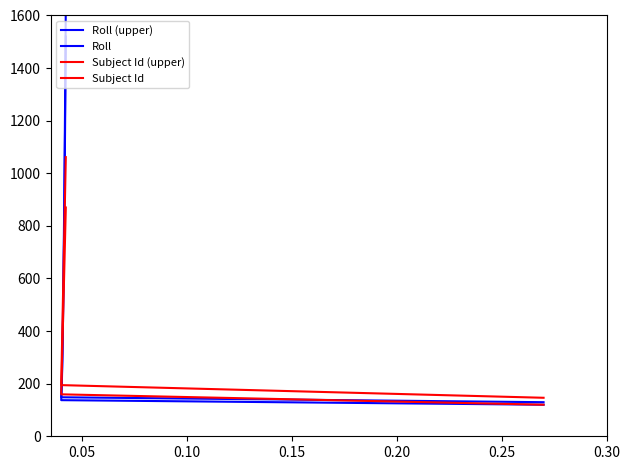

Which series ends up on top after the final intersection of Subject Id (upper) and Roll (upper)?

Roll (upper)